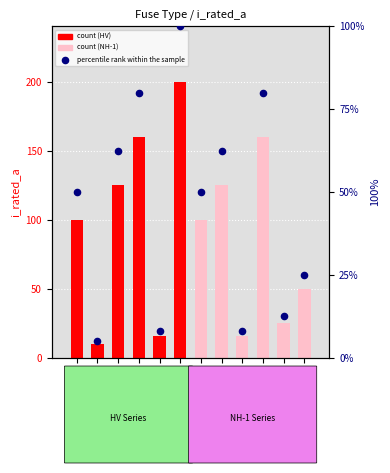

What is the change in value from HV 200A to NH-1-50?

-75.0